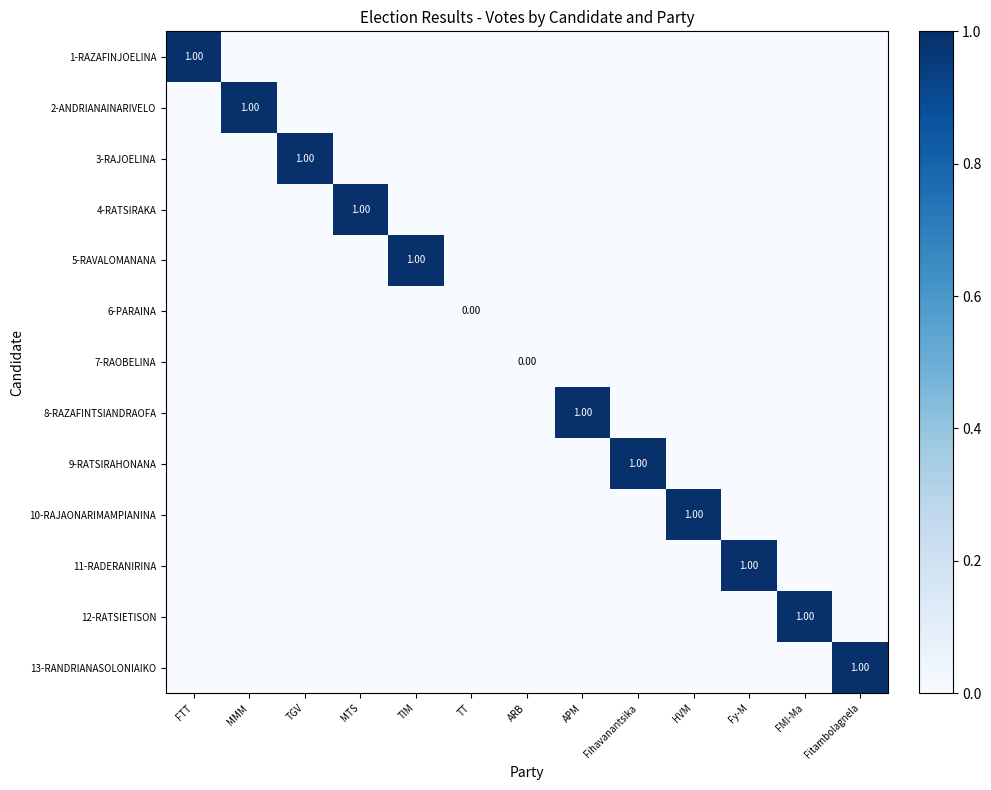

Which series has the widest spread of values?

1-RAZAFINJOELINA